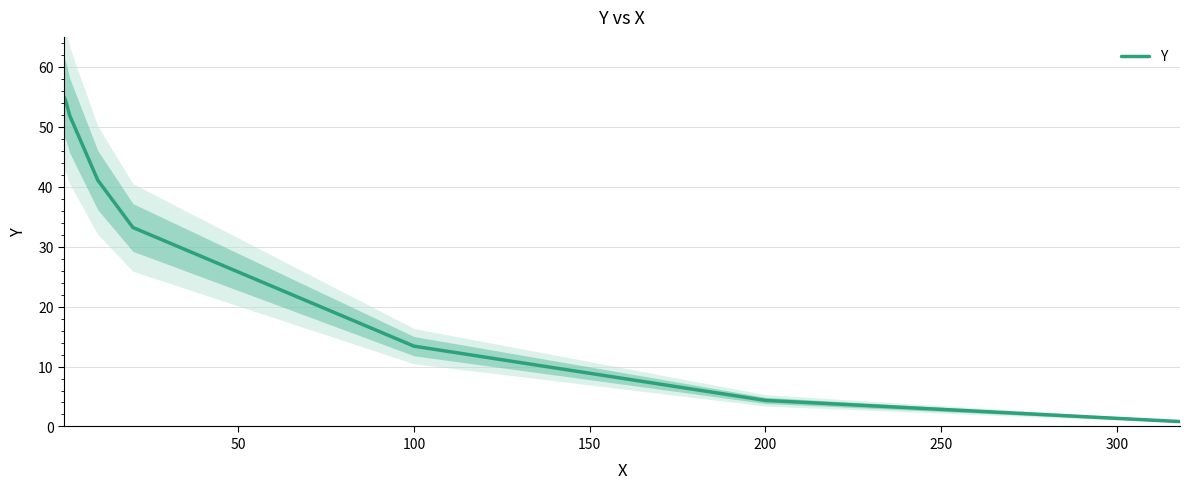

How many data points does each series have?

8